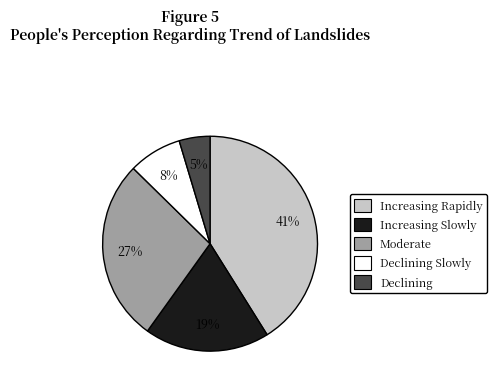

To the nearest percent, what is the difference between the largest and smallest slice percentages?

36%